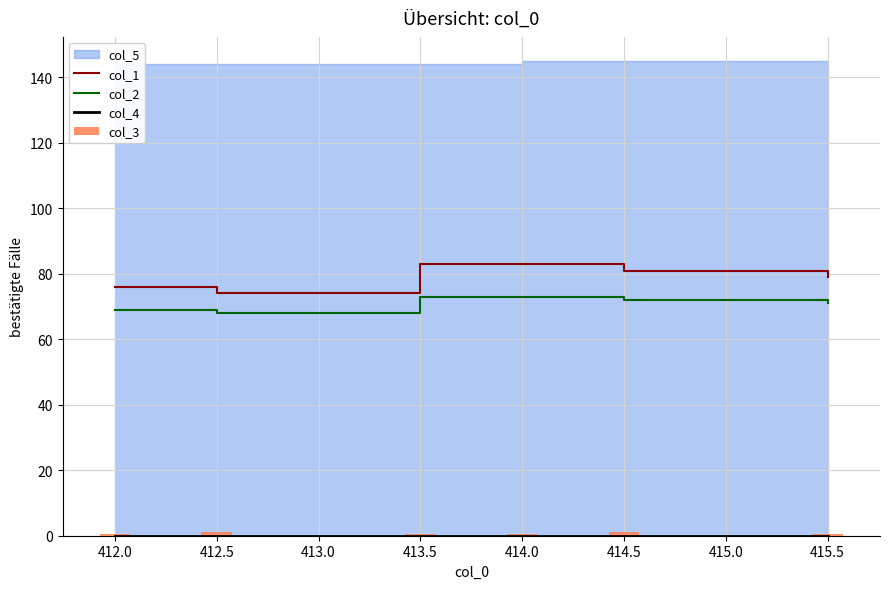

The col_1 series shows 48 at 412.5. True or false?

False